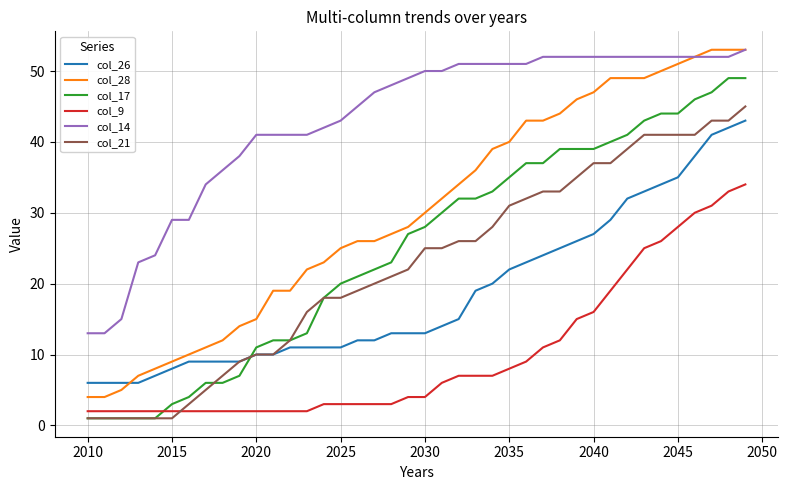

Which series has the widest spread of values?

col_28